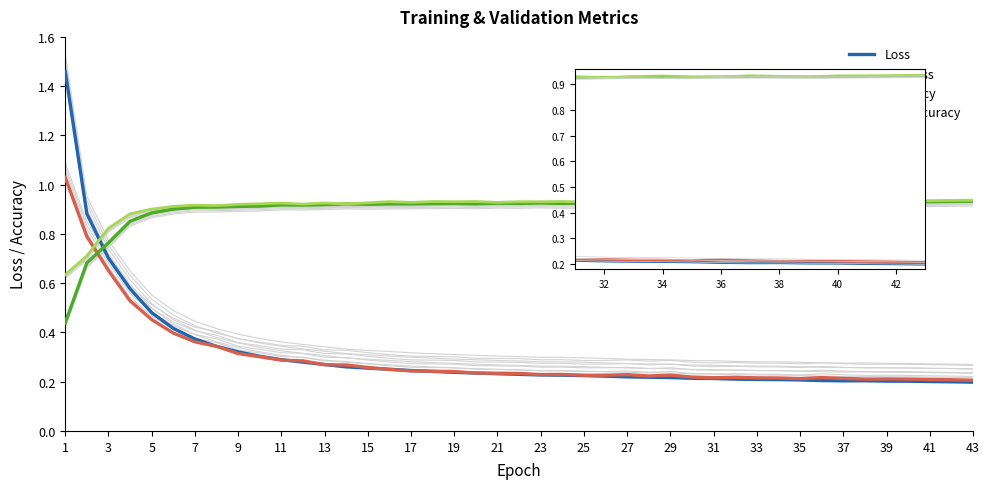

Is this an area chart (filled region under the line)?

No